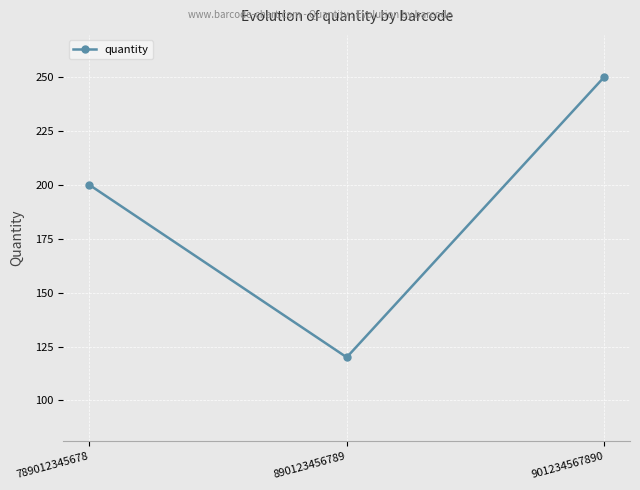

Does the chart display data point markers on the line(s)?

Yes